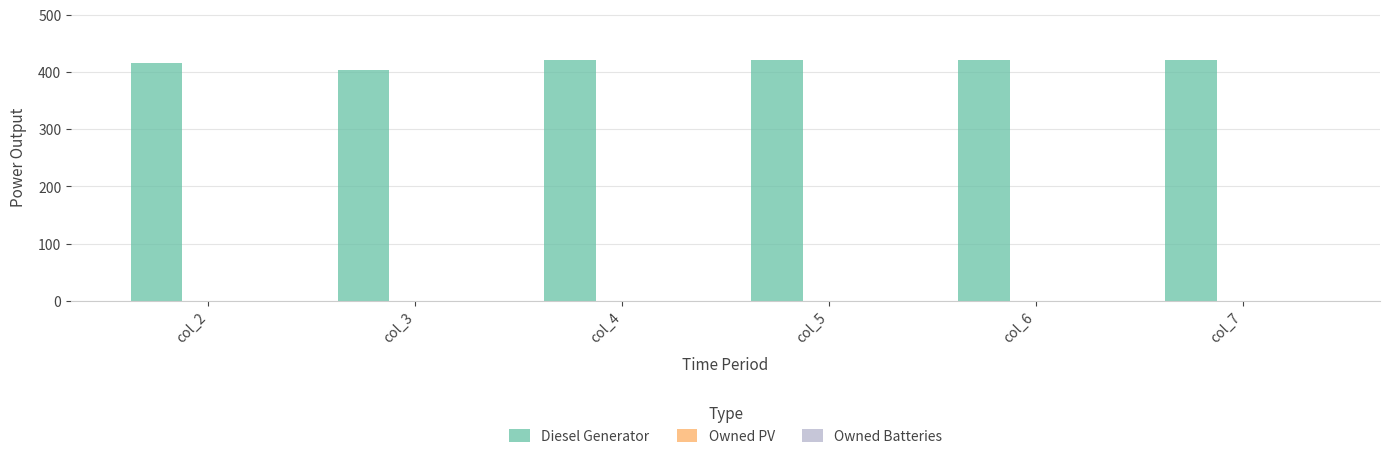

Does the chart contain any negative values?

No